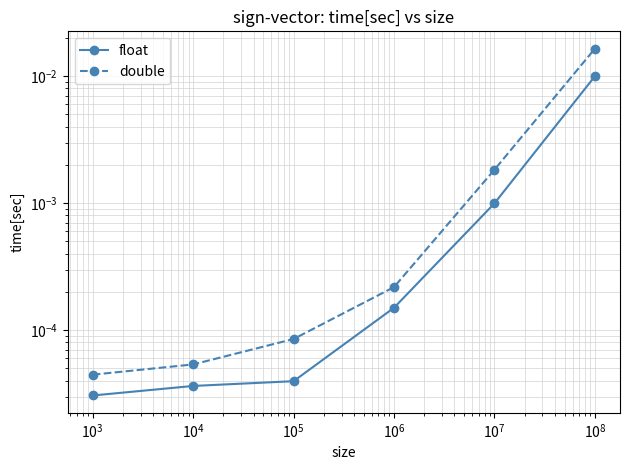

True or false: float and double cross at least once.

False